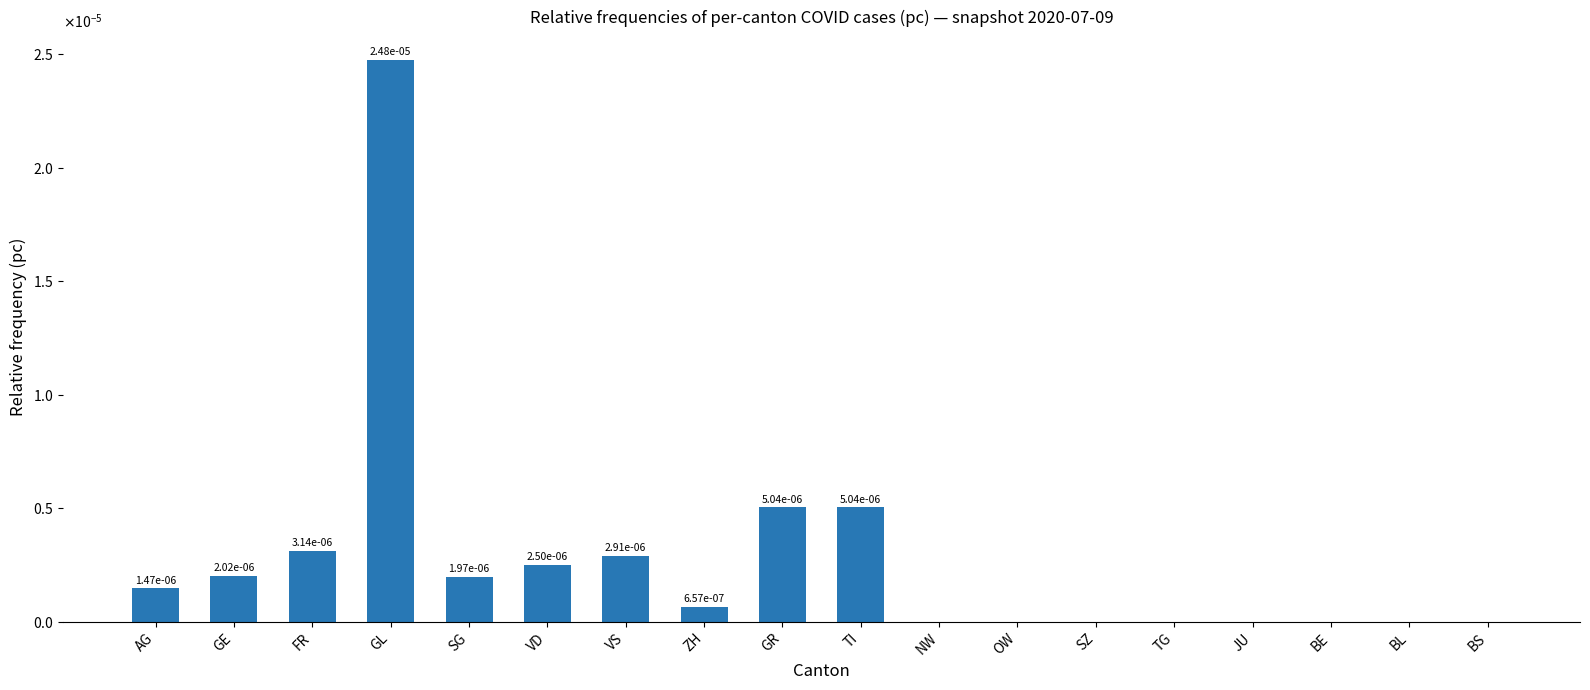

Are the bars horizontal?

No